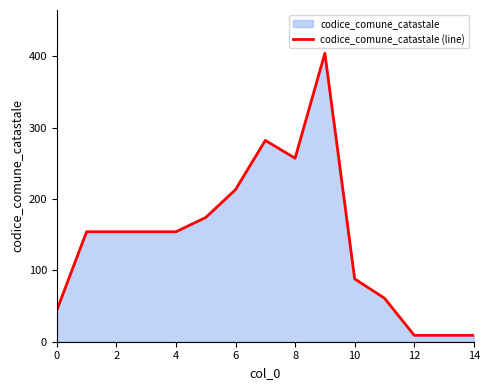

How many lines are shown in the chart?

1